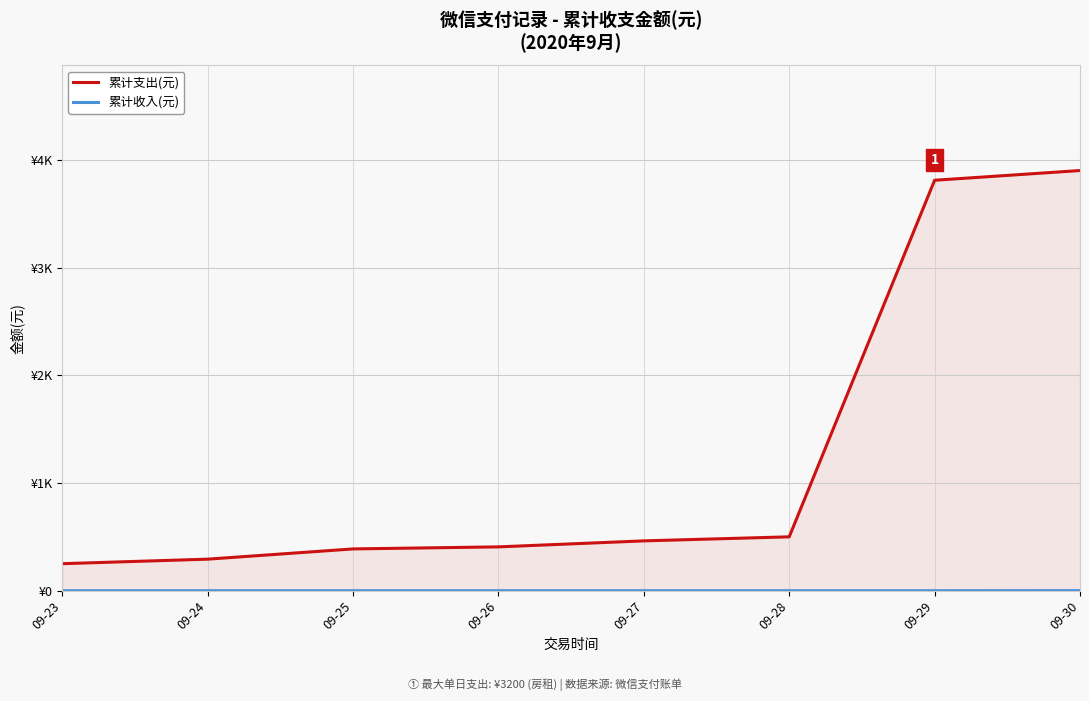

What is the value of the 累计支出(元) point at the 3rd from the left?

388.0